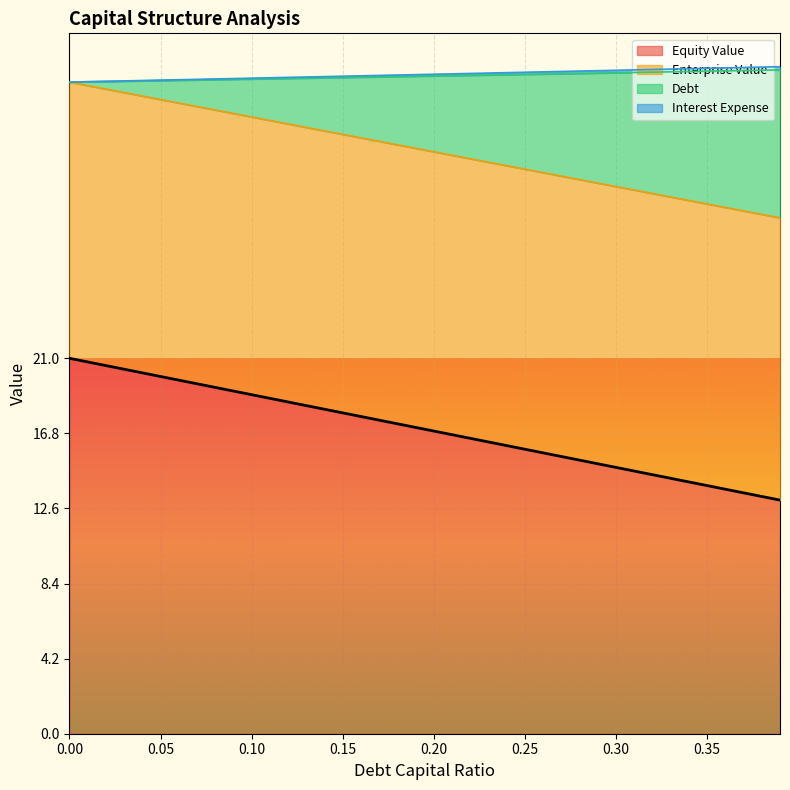

At which label is debt_capital closest to 17?

0.2